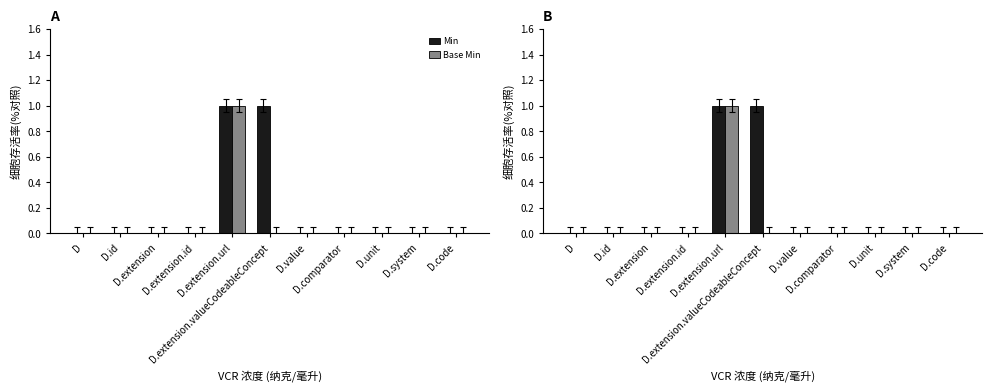

Reading left to right, transcribe all the data shown in this chart.

Min: 0	0	0	0	1	1	0	0	0	0	0
Base Min: 0	0	0	0	1	0	0	0	0	0	0